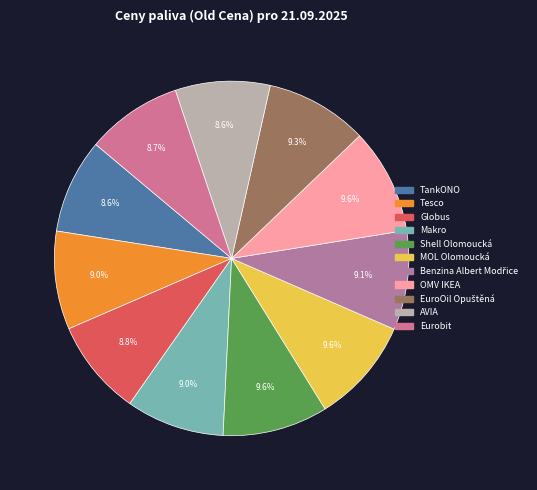

To the nearest percent, what is the difference between the largest and smallest slice percentages?

1%